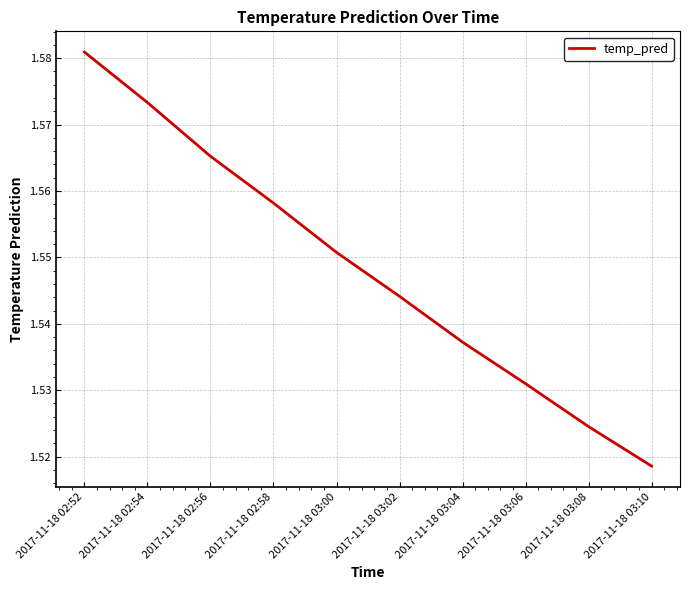

Which category has the highest value across all series?

2017-11-18 02:52